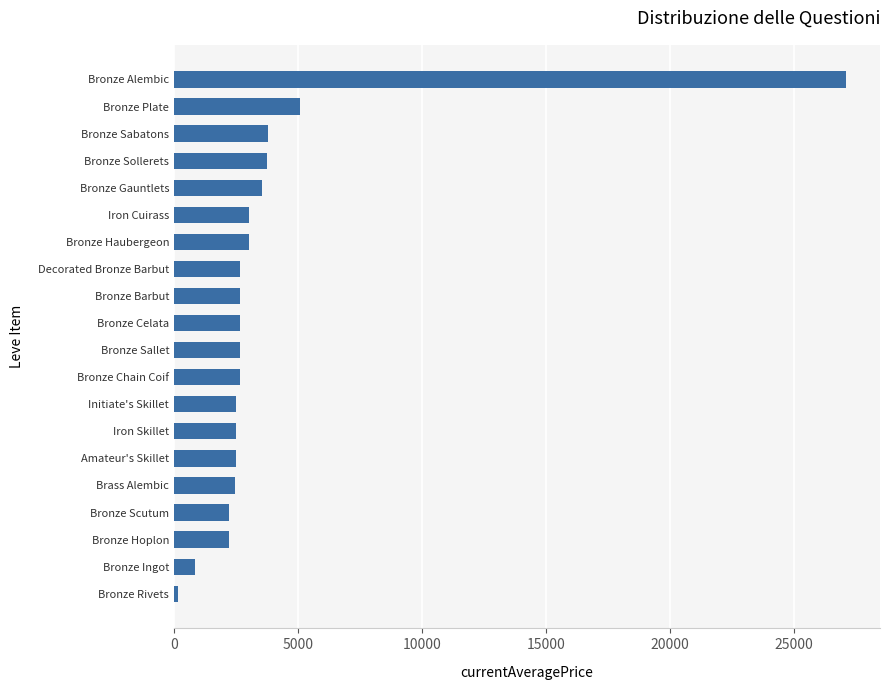

What is the average value?

3907.5